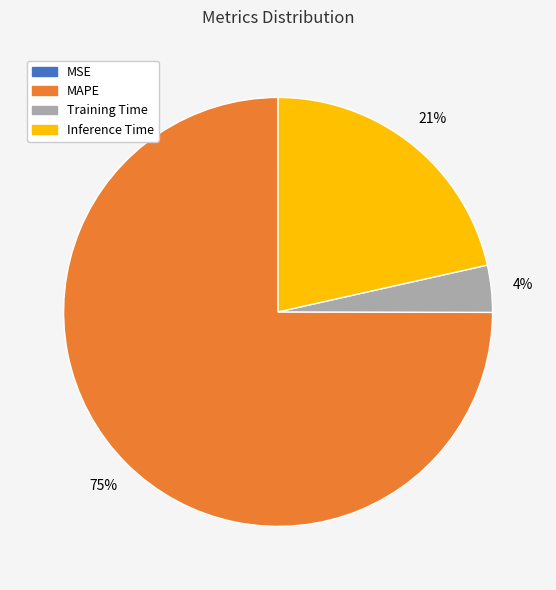

What percentage is the Inference Time slice, to the nearest percent?

21%